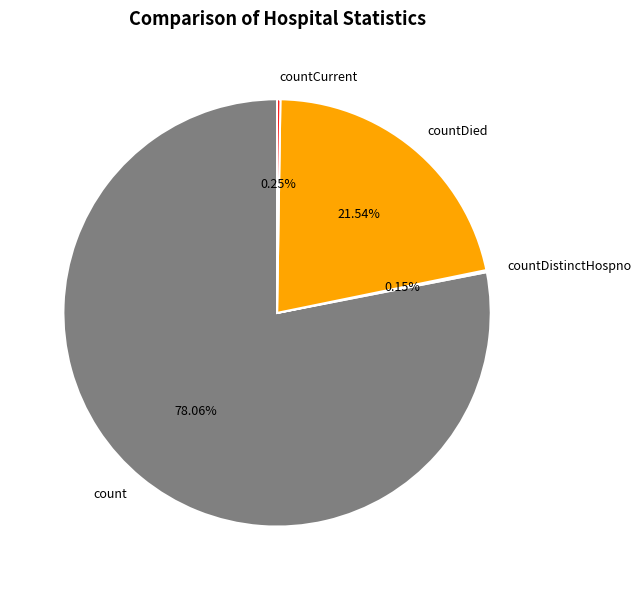

Is there any slice that represents more than half of the pie?

Yes